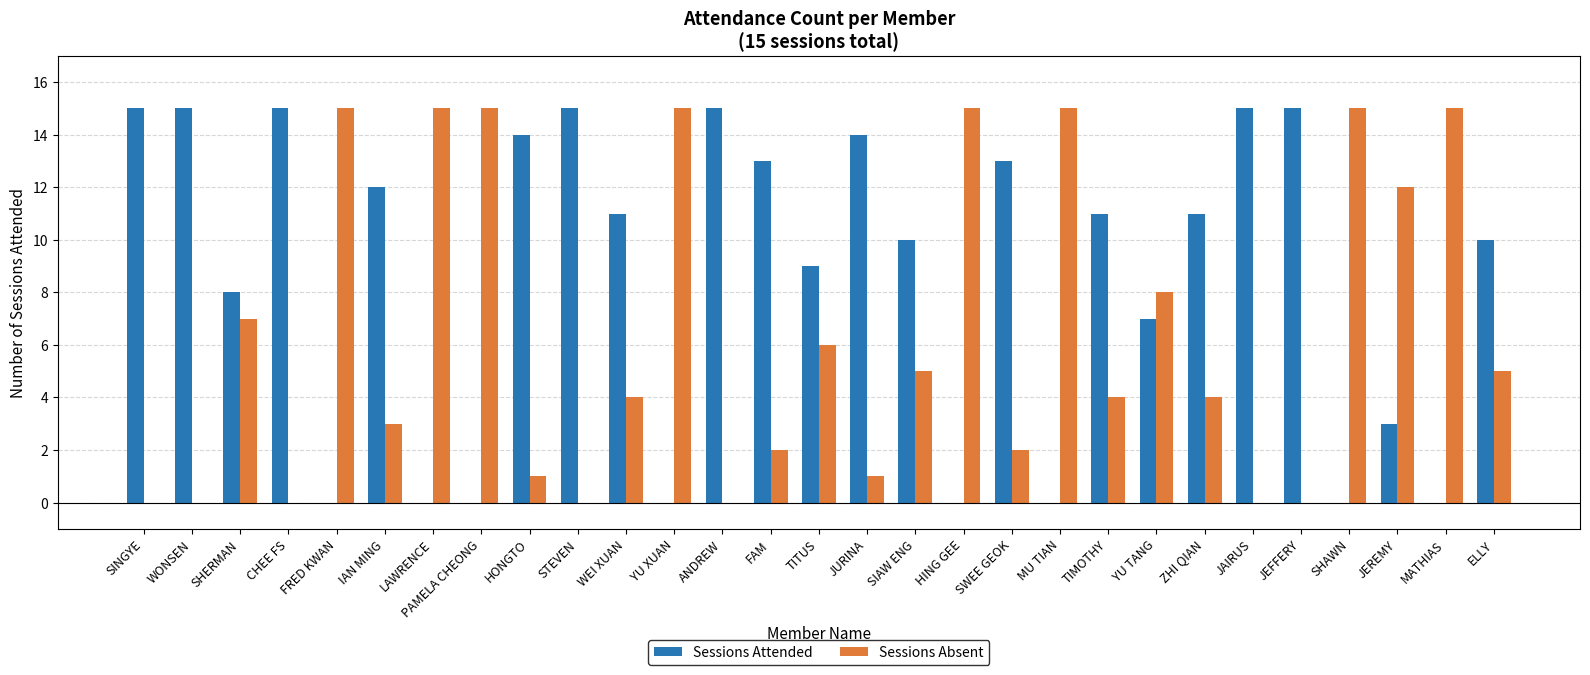

What is the difference between the Sessions Absent values at FAM and JAIRUS?

2